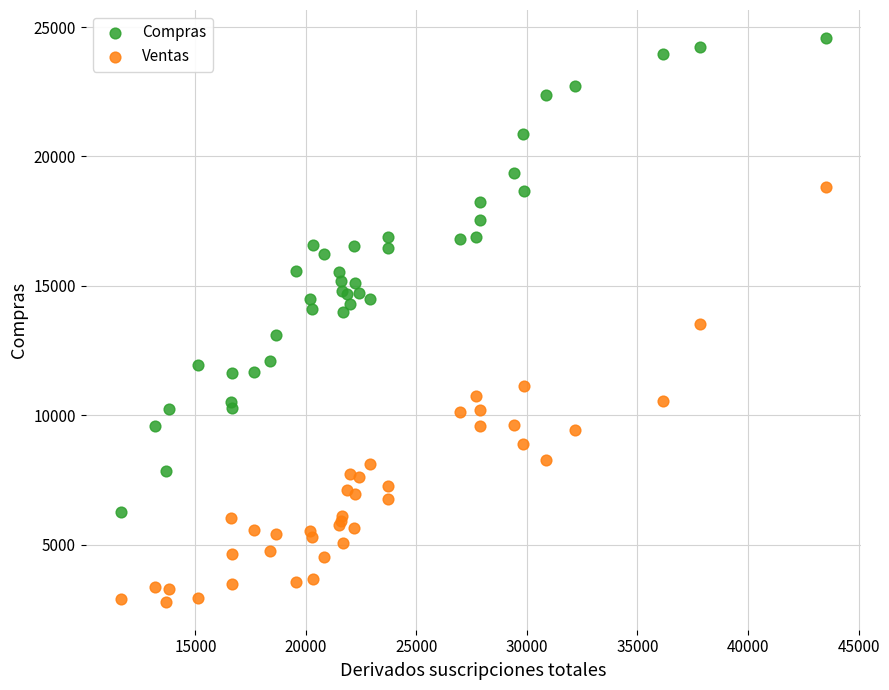

Which series has the largest Y range (max minus min)?

Compras